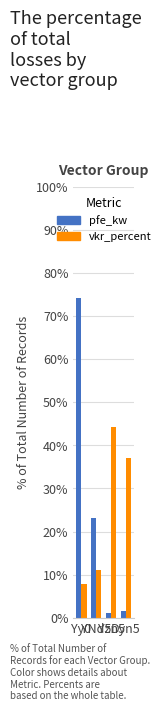

Which series changed the most between Yy0 and Dyn5?

pfe_kw